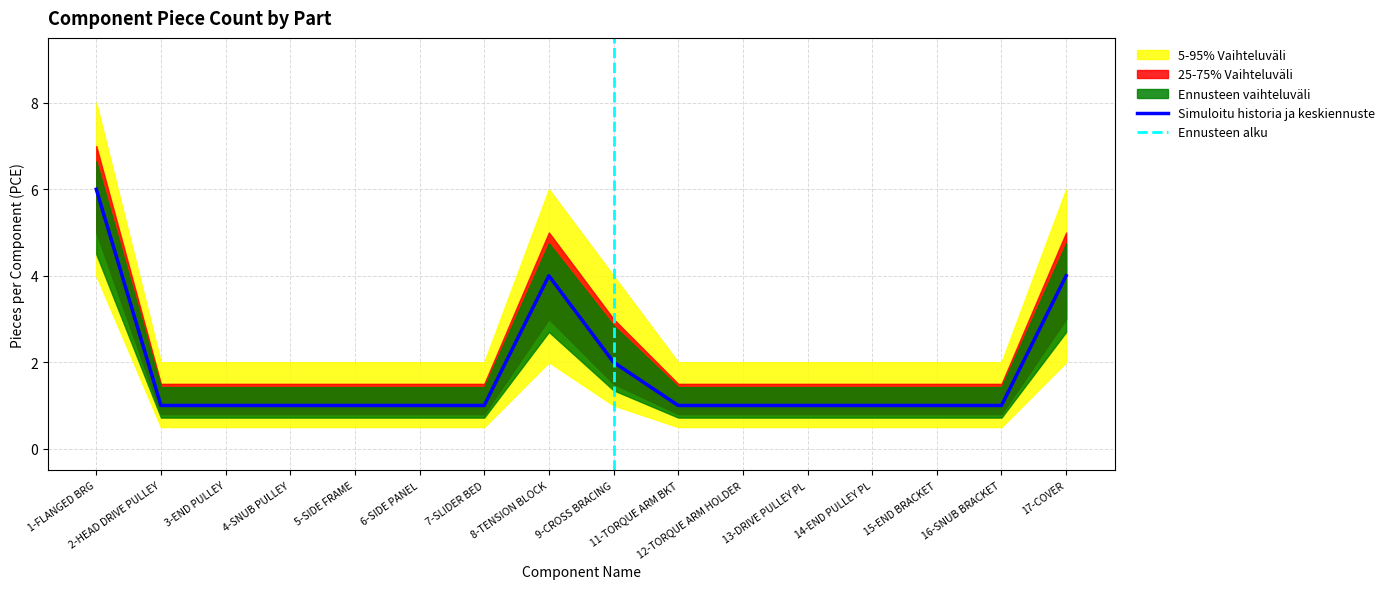

What position from the right is 8-TENSION BLOCK?

9